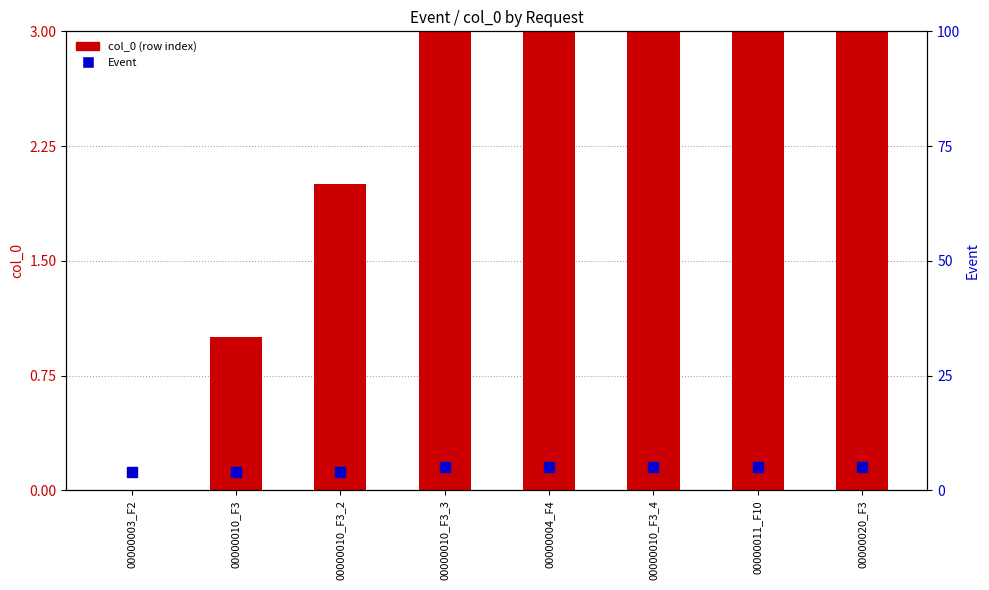

What are all the series names shown in the legend?

col_0 (row index), Event